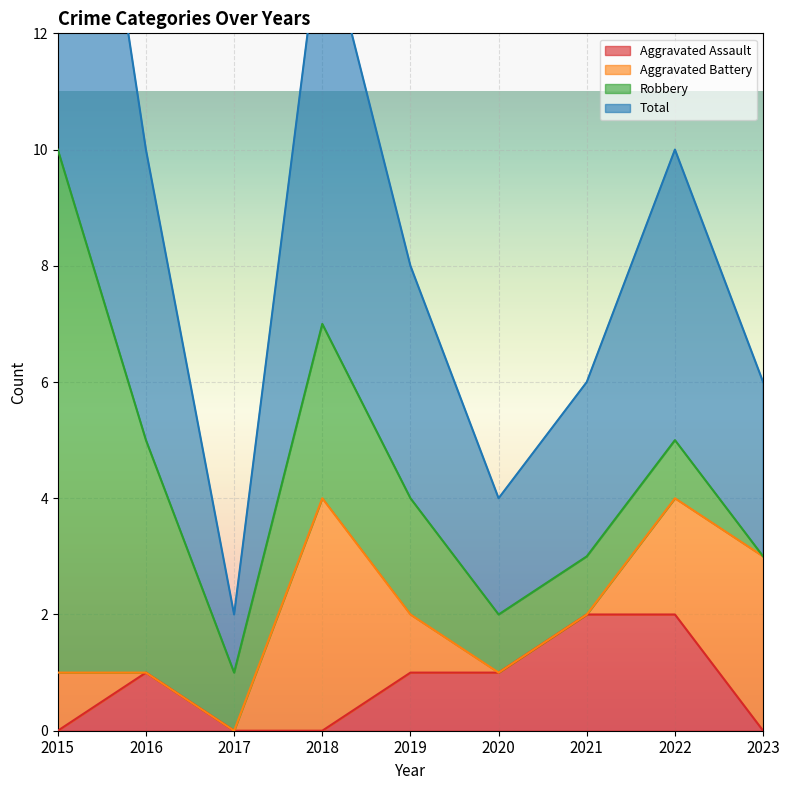

The Aggravated Assault series shows 0 at 2017. True or false?

True